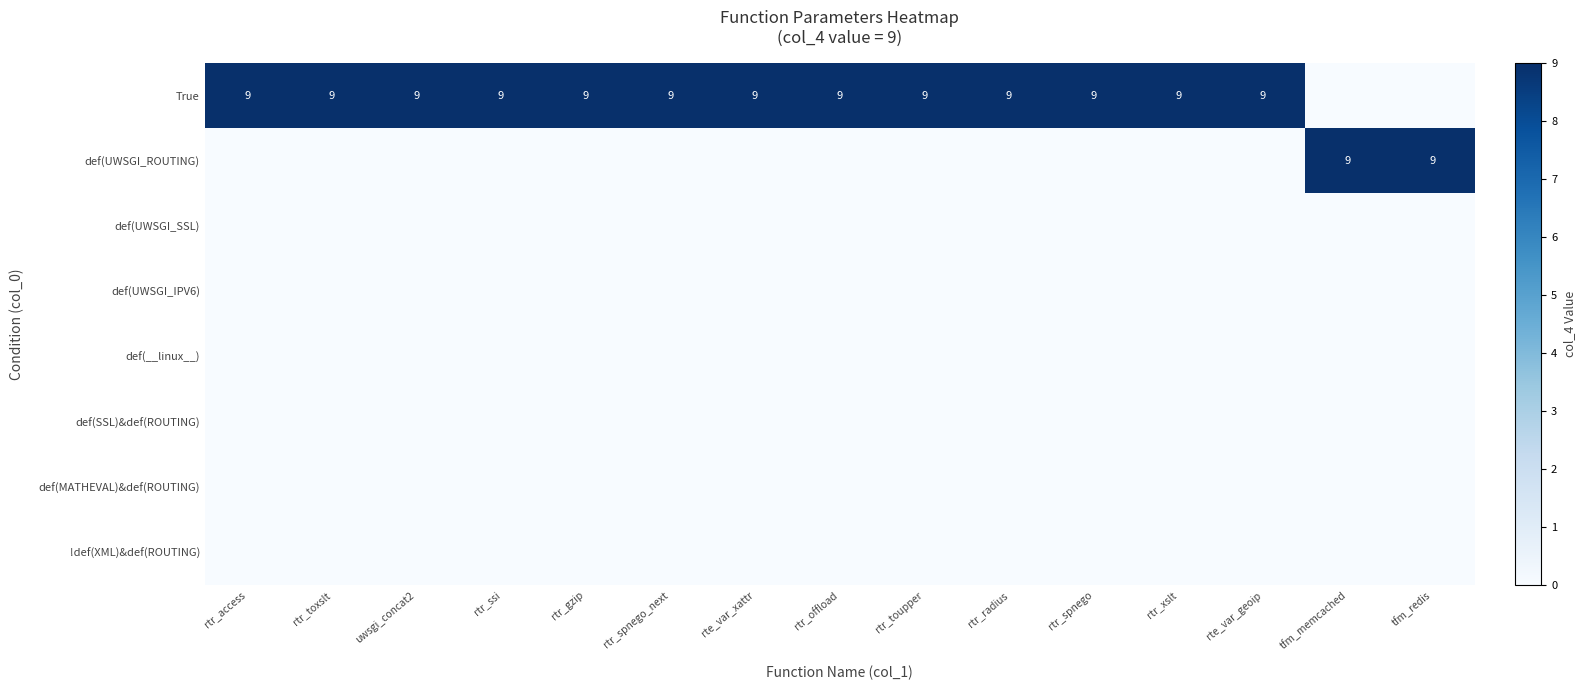

Is it true that True equals 4 at rtr_toupper?

False